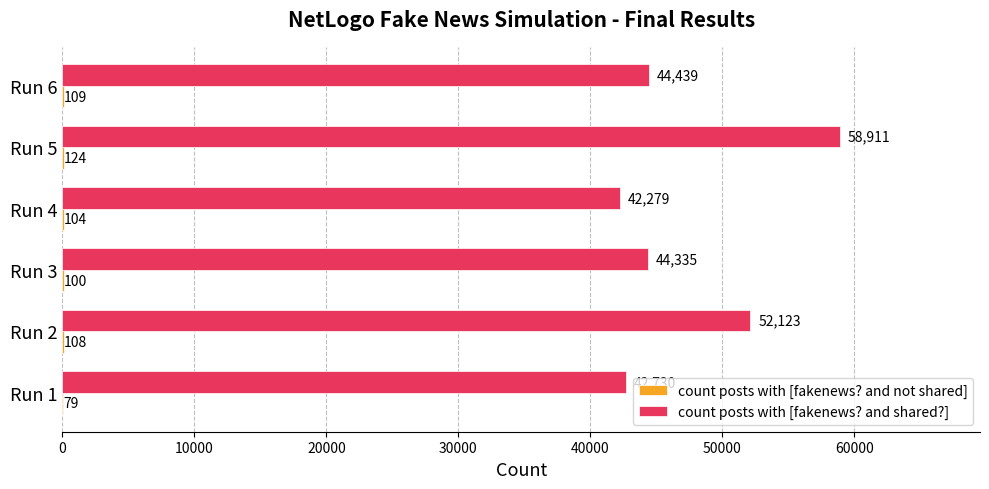

The count posts with [fakenews? and shared?] series shows 44439 at Run 6. True or false?

True